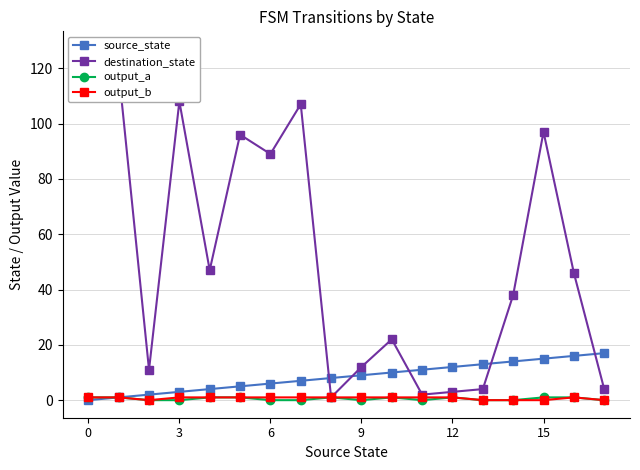

Between 11 and 8, which is larger?

11